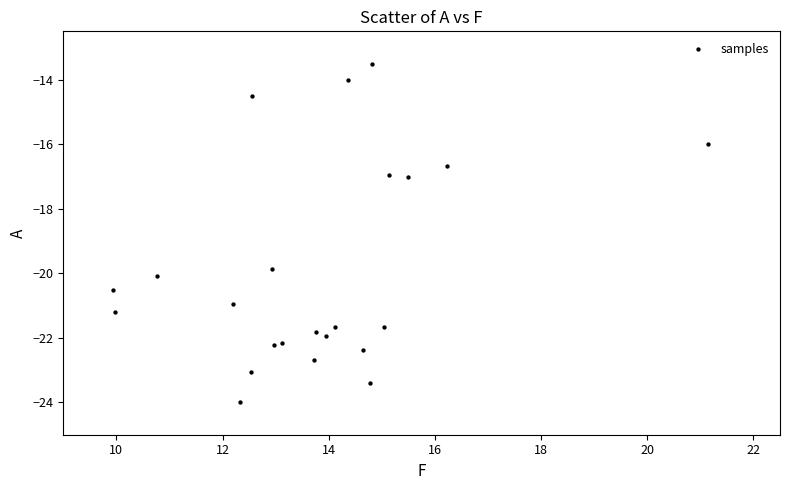

What is the range of X values (max minus min)?

11.2